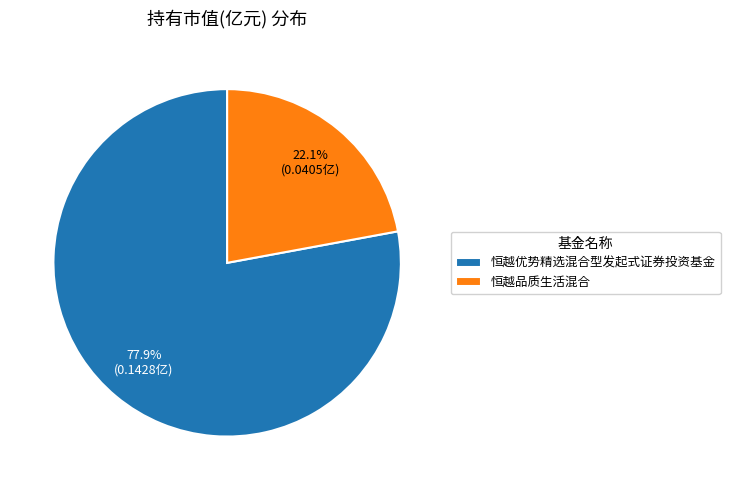

What is the smallest slice in the pie chart?

恒越品质生活混合